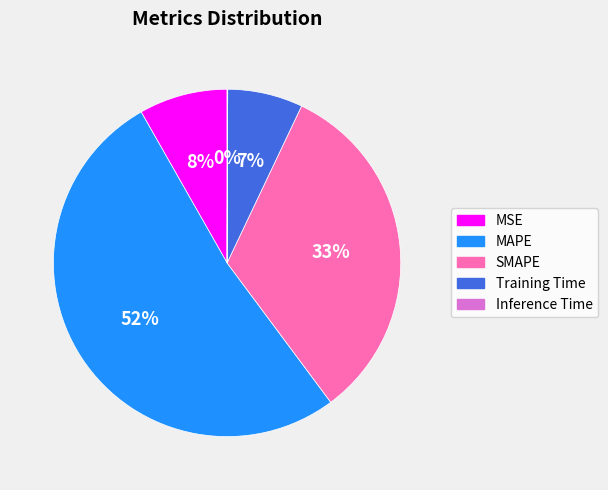

True or false: MSE accounts for 8% of the total.

True